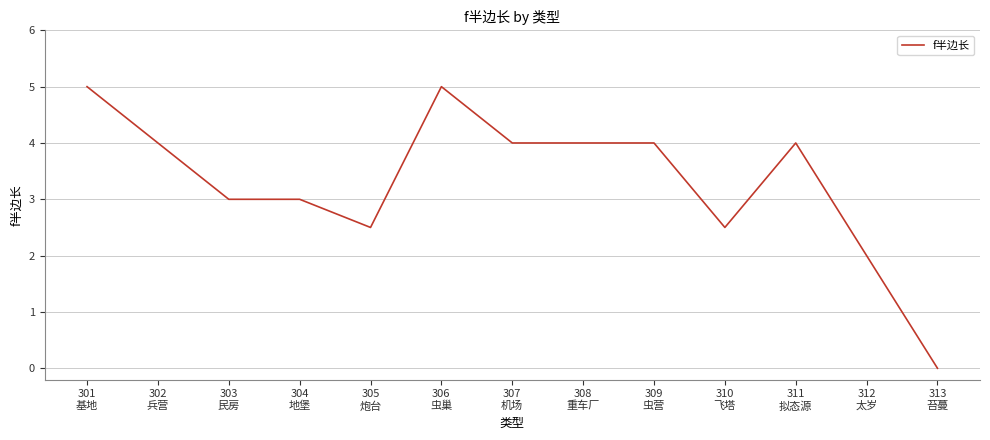

What is the difference between the second highest and second lowest values?

3.0